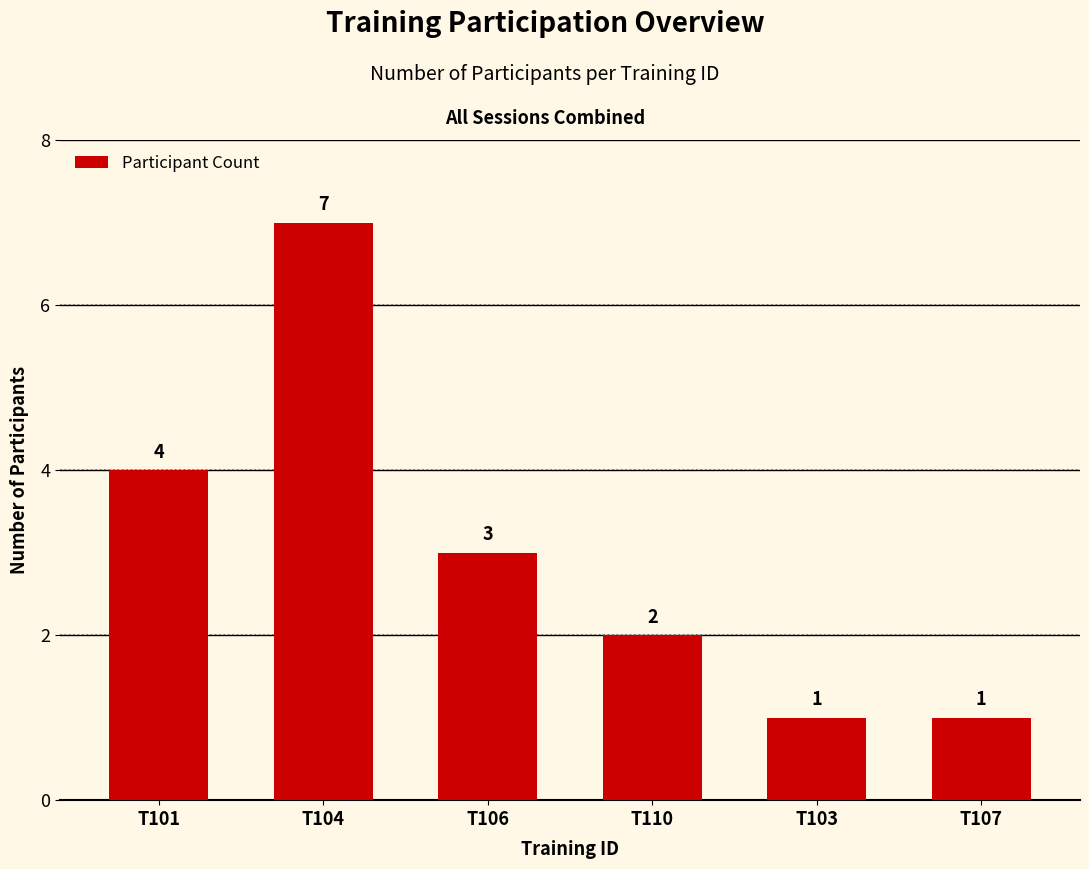

How many values are below 3?

3